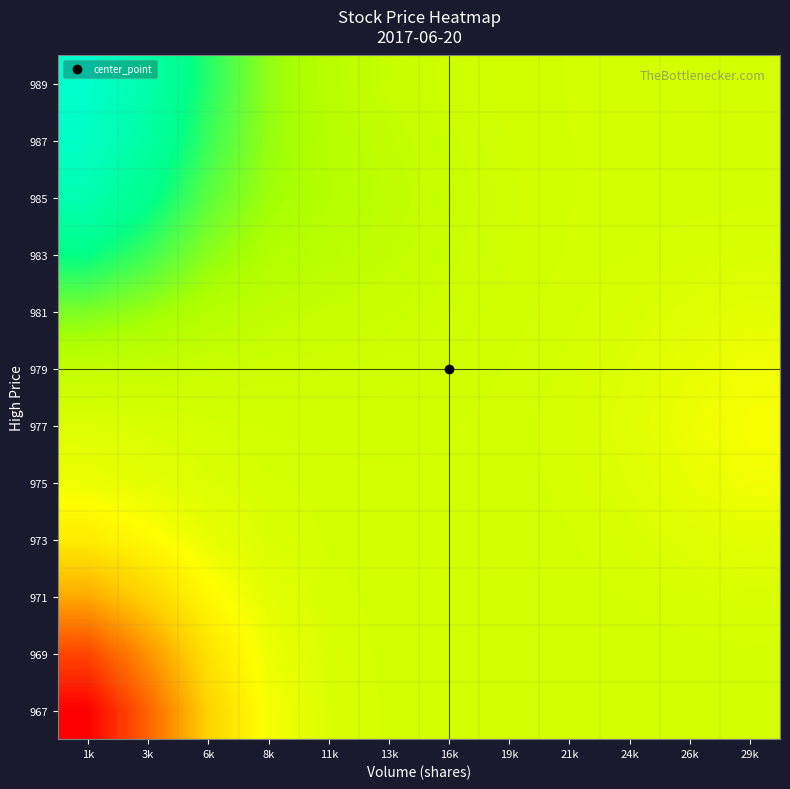

At 11k, list the series in order from smallest to largest.

967, 969, 971, 973, 975, 977, 979, 981, 983, 989, 987, 985